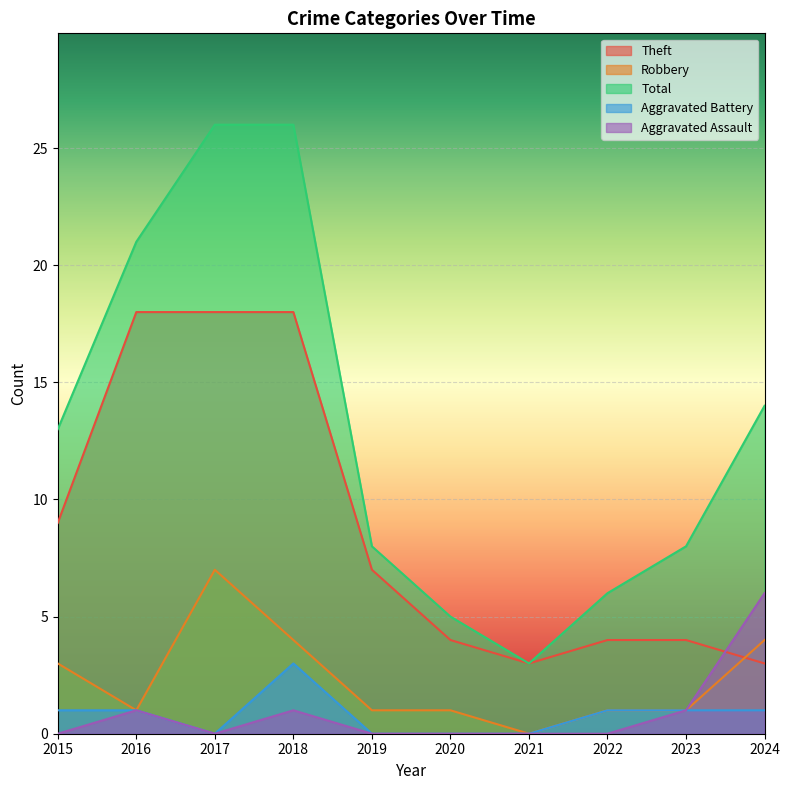

Which category has the highest value across all series?

2017